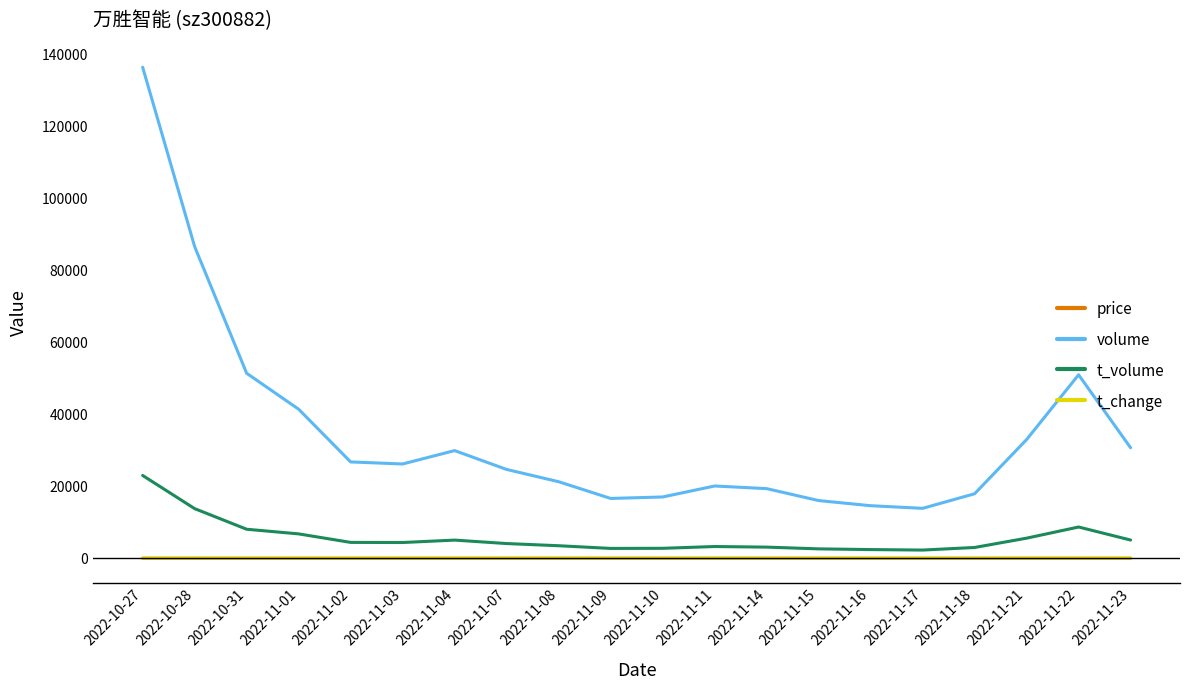

True or false: price has a value of 16.5 at 2022-11-16.

True